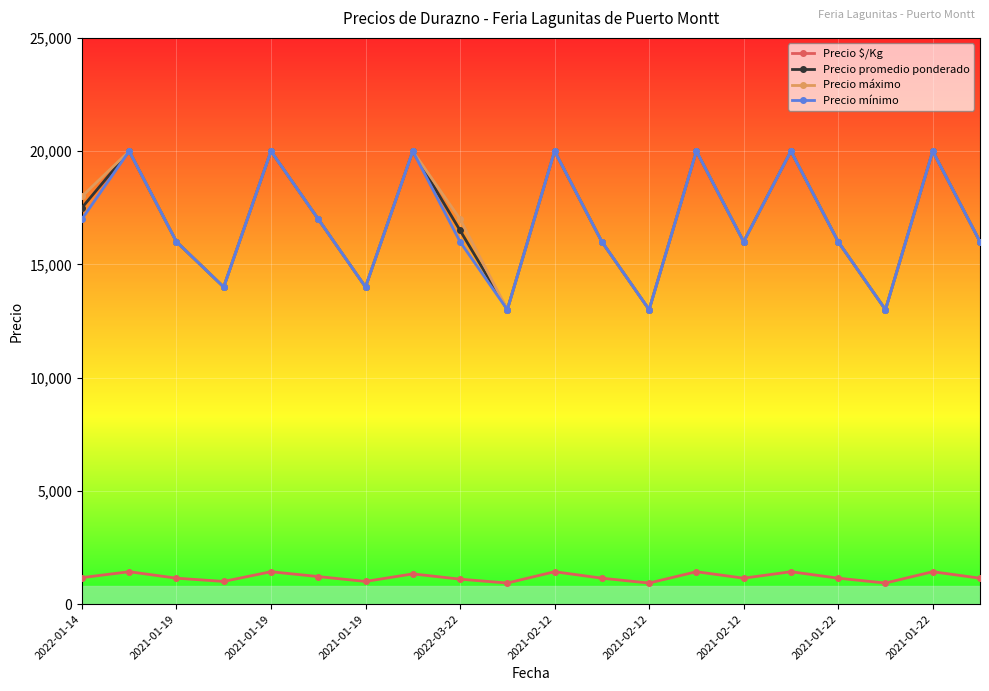

In Precio promedio ponderado, how many points are higher than both neighbors (excluding endpoints)?

7